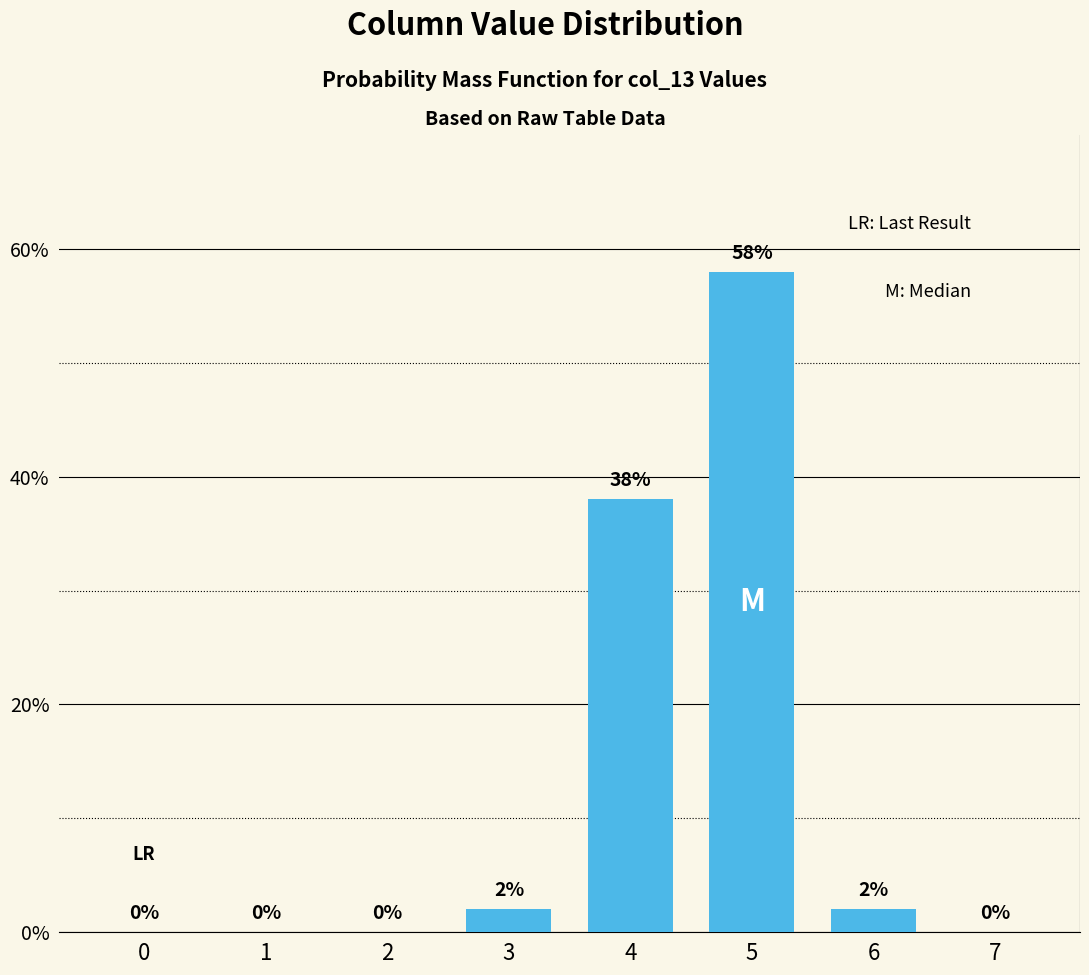

How many data points does each series have?

8